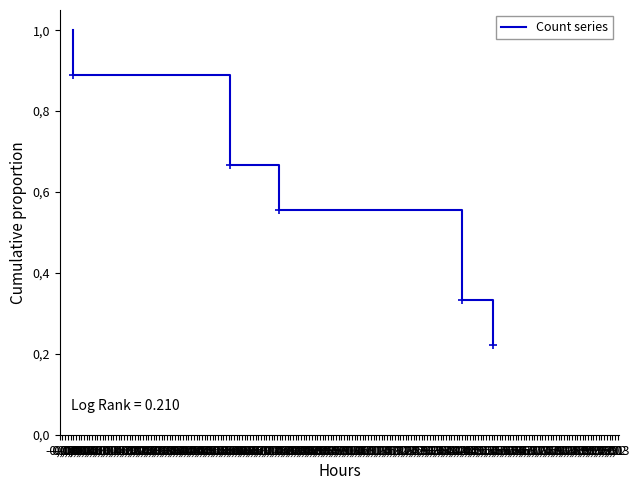

Is this an area chart (filled region under the line)?

No